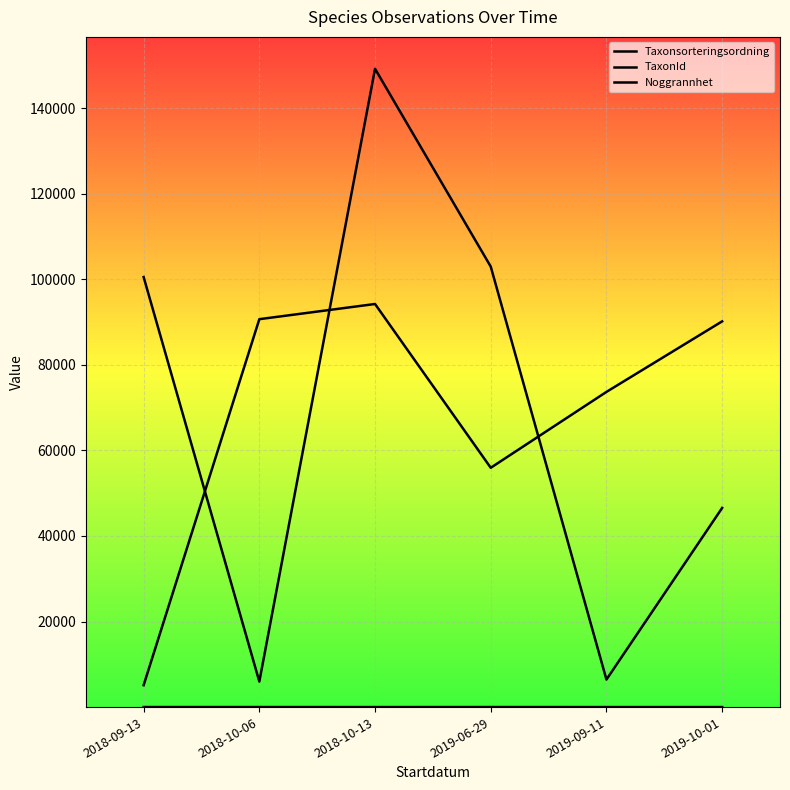

What is the average value of the Noggrannhet series?

7.5